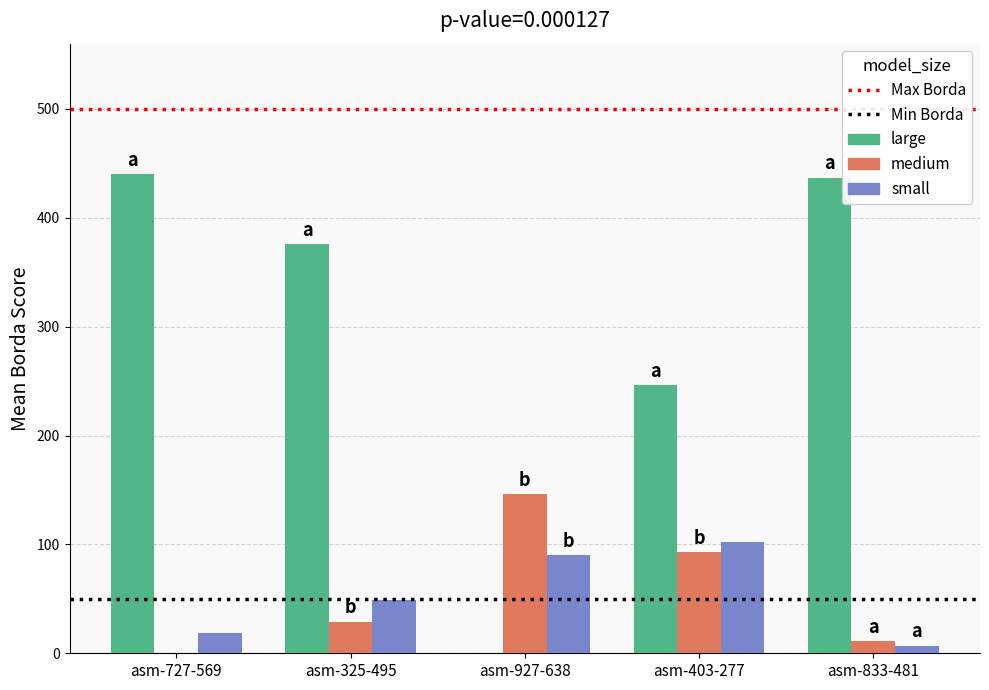

What is the sum of all medium values?

279